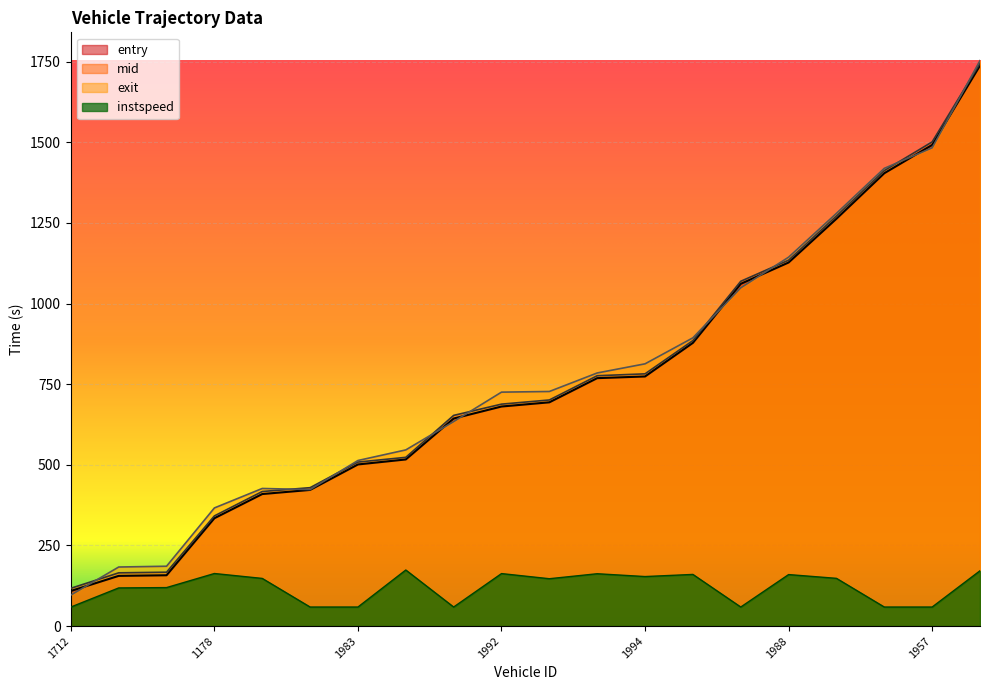

Count the number of categories in the chart.

20